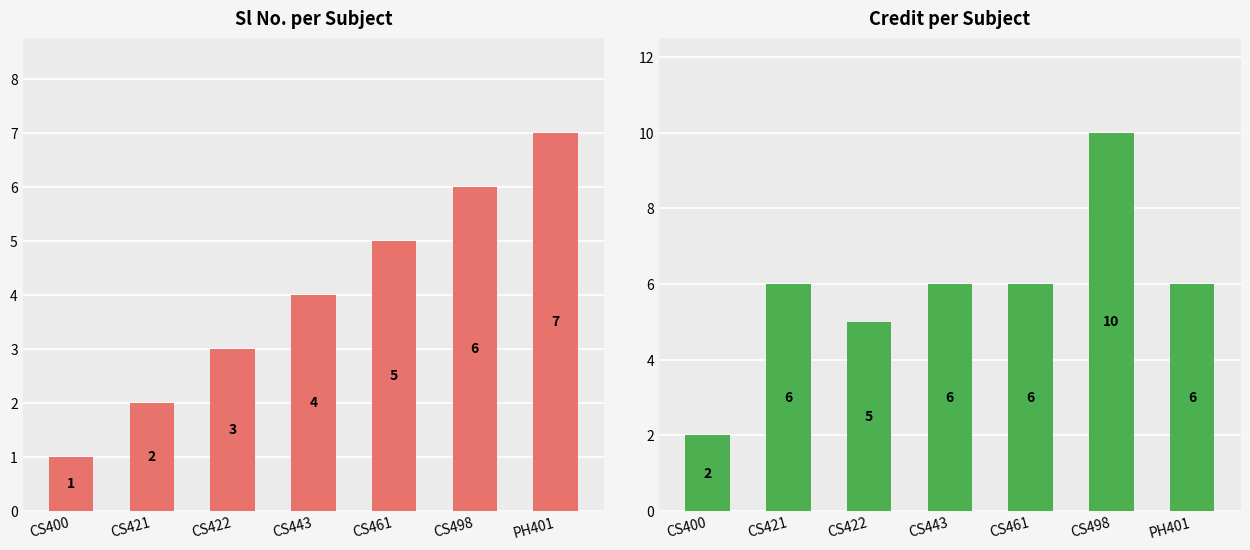

Where is Sl No. nearest to the value 4?

CS443